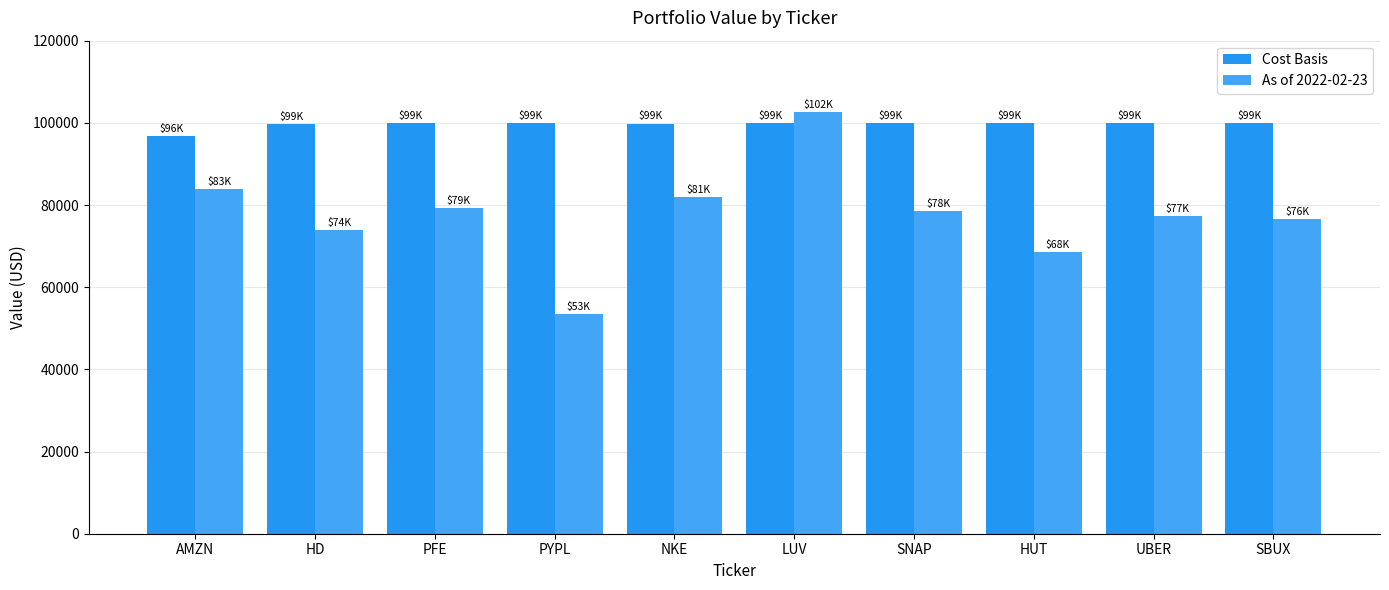

What is the value of the As of 2022-02-23 bar at the 4th from the left?

53381.6